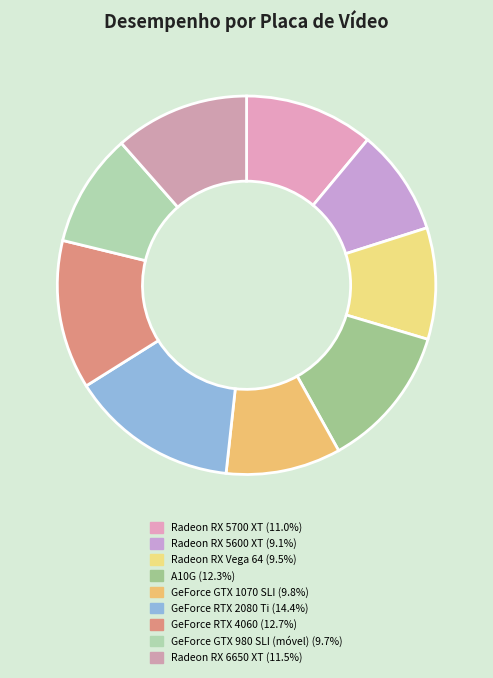

Combined, what portion of the pie is Radeon RX 6650 XT and GeForce GTX 980 SLI (móvel)?

21.2%